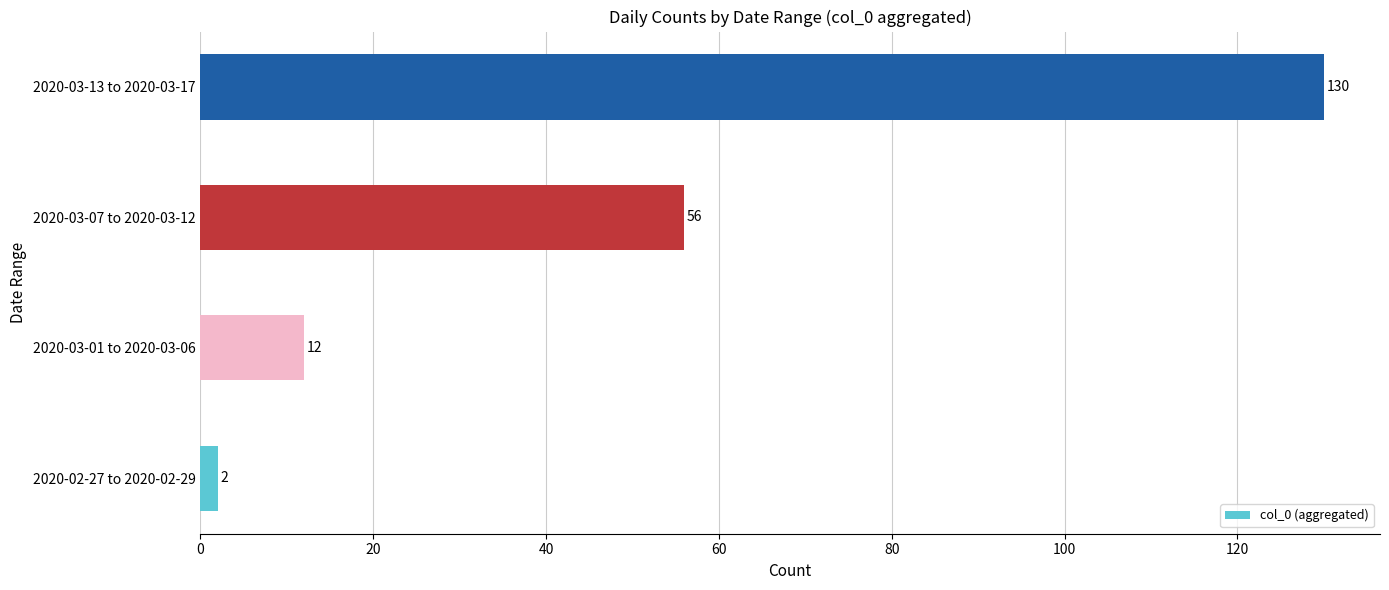

Rank the categories by value from lowest to highest.

2020-02-27 to 2020-02-29, 2020-03-01 to 2020-03-06, 2020-03-07 to 2020-03-12, 2020-03-13 to 2020-03-17